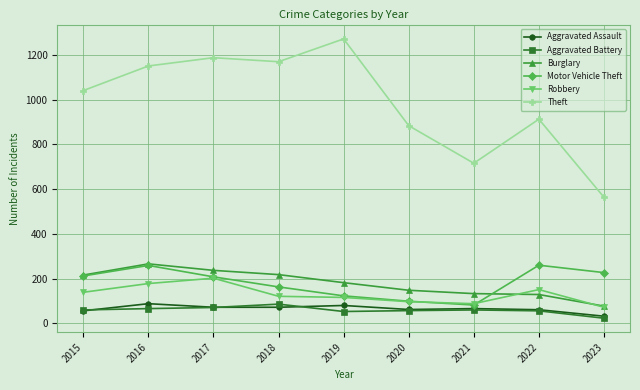

The value of Aggravated Assault at 2022 is 104. True or false?

False